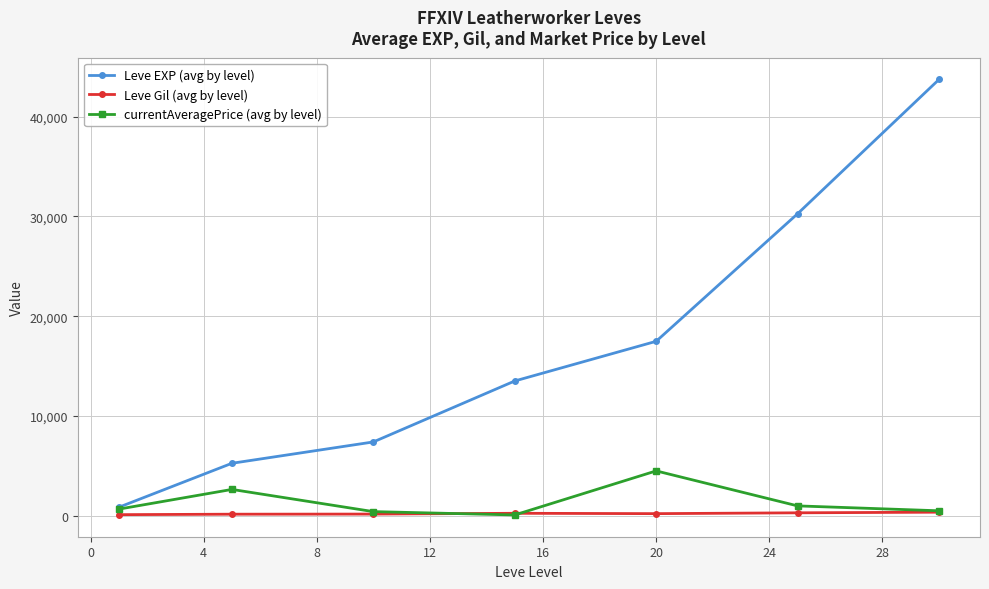

Rank the series by their maximum value, from lowest to highest.

Leve Gil (avg by level), currentAveragePrice (avg by level), Leve EXP (avg by level)